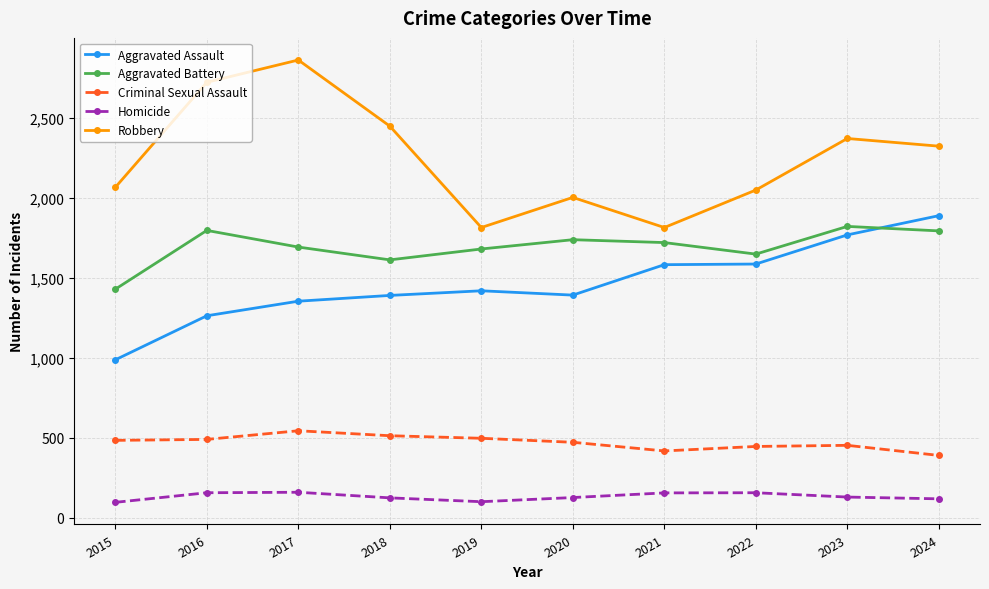

What is the value of the Aggravated Battery point at the 2nd from the left?

1795